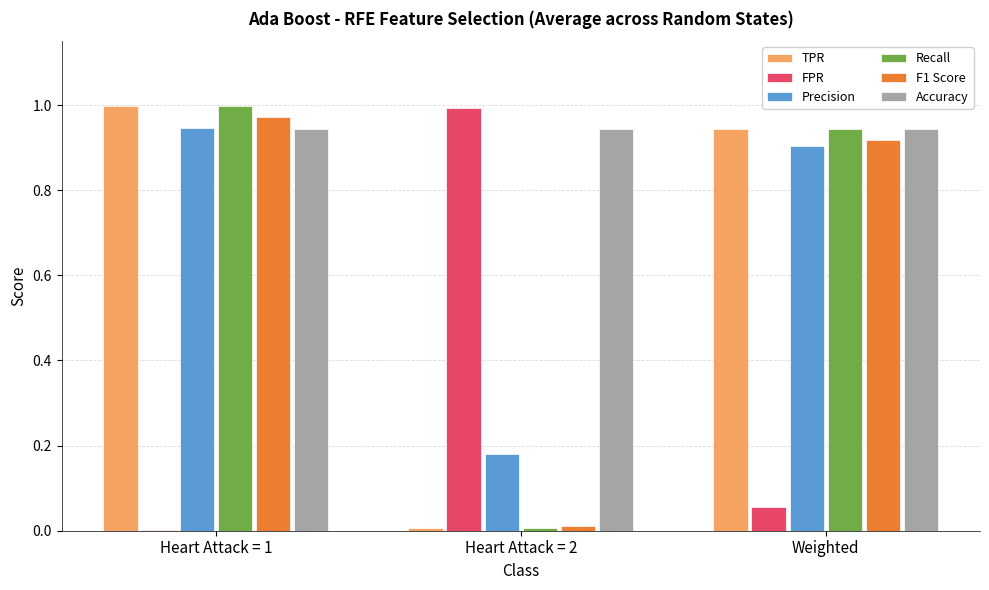

How many groups of bars are there?

3